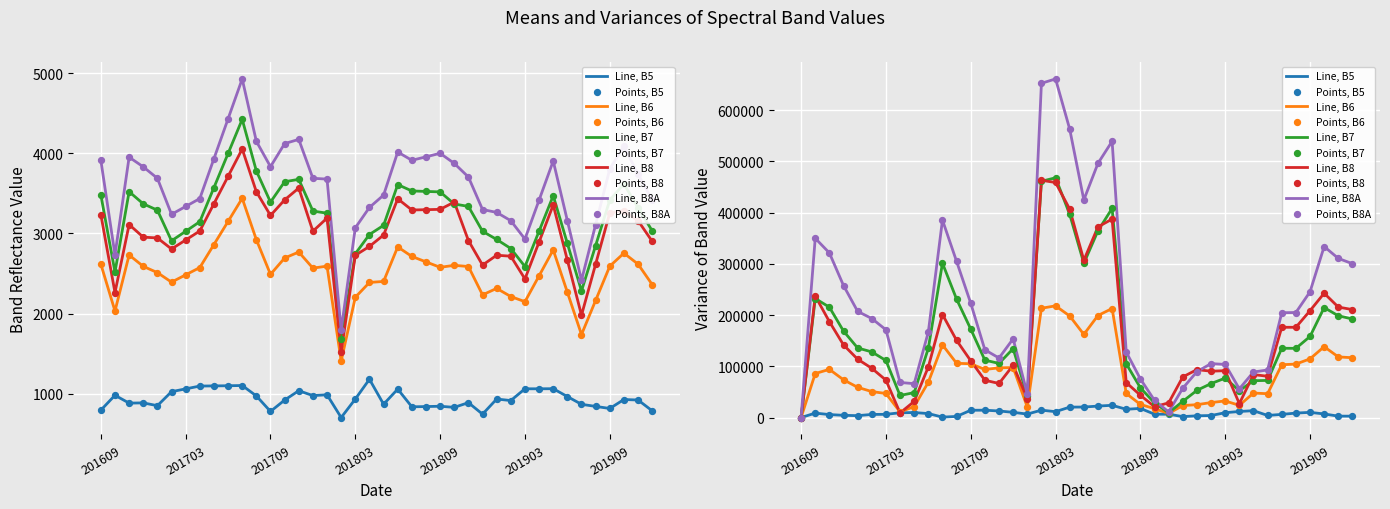

Which series has the largest total across all categories?

B8A